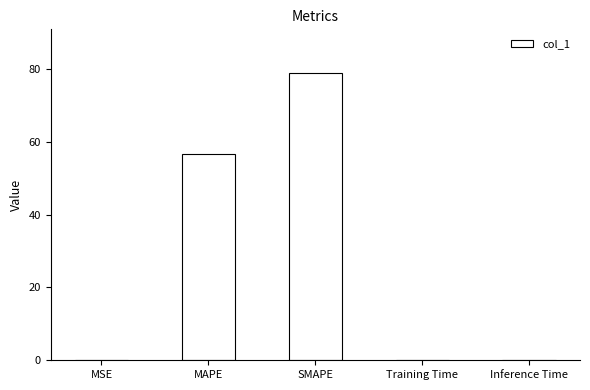

What is the average value?

27.2